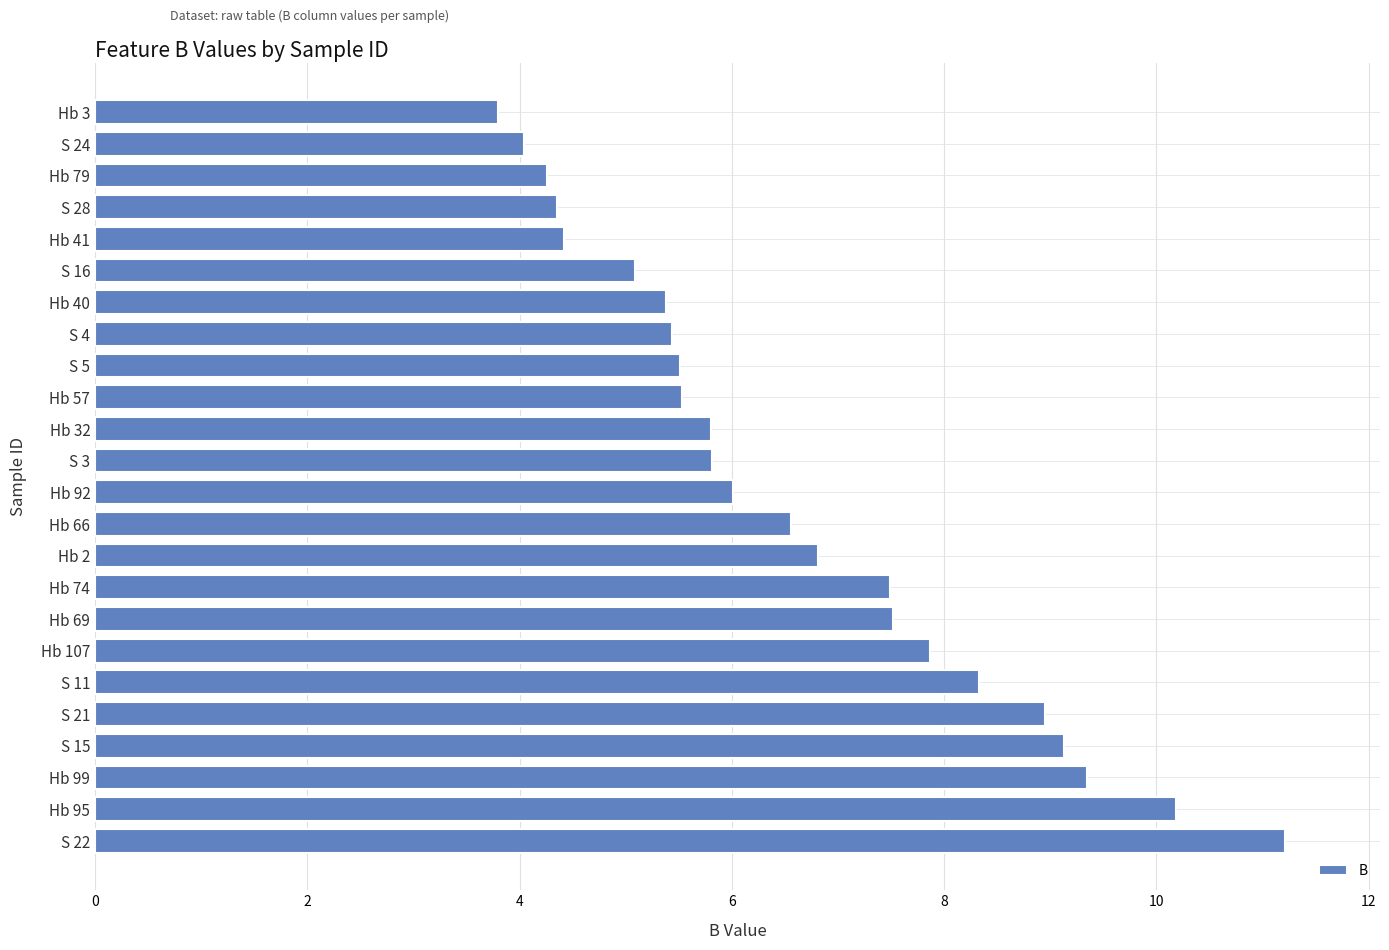

Which has a higher value, Hb 32 or S 5?

Hb 32